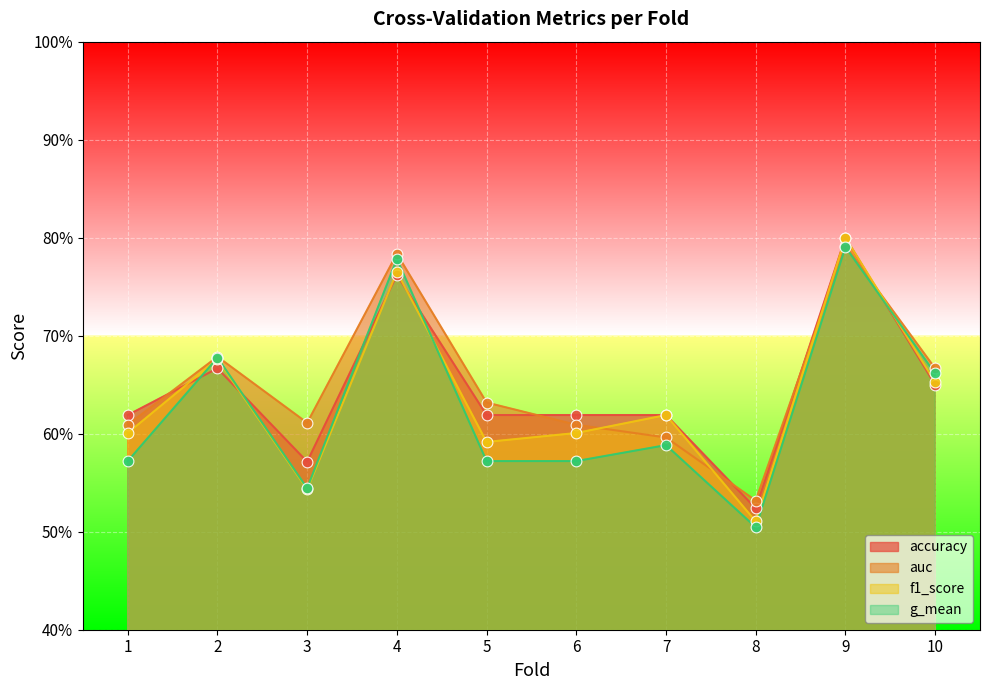

Which series has the largest total across all categories?

auc